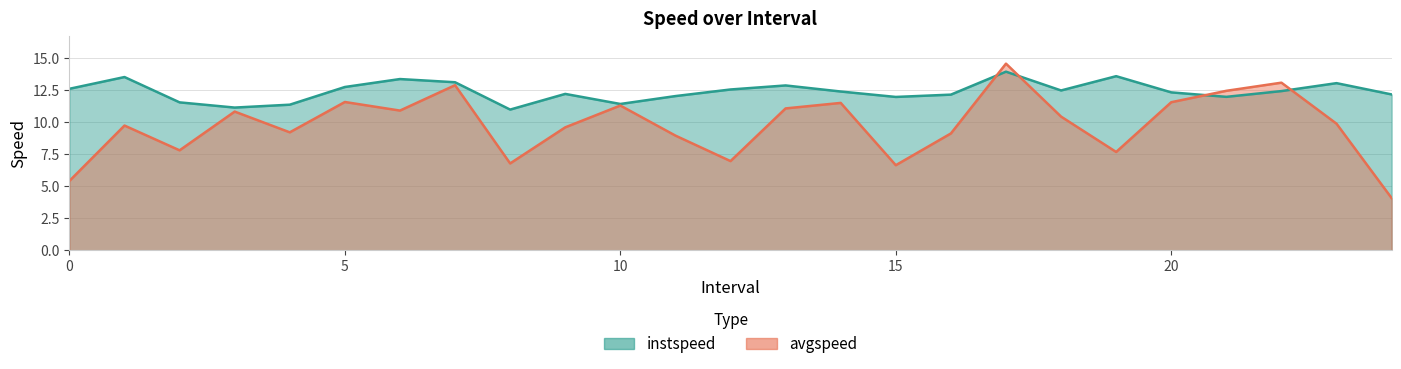

What is the label of the 22nd point from the left?

21.0